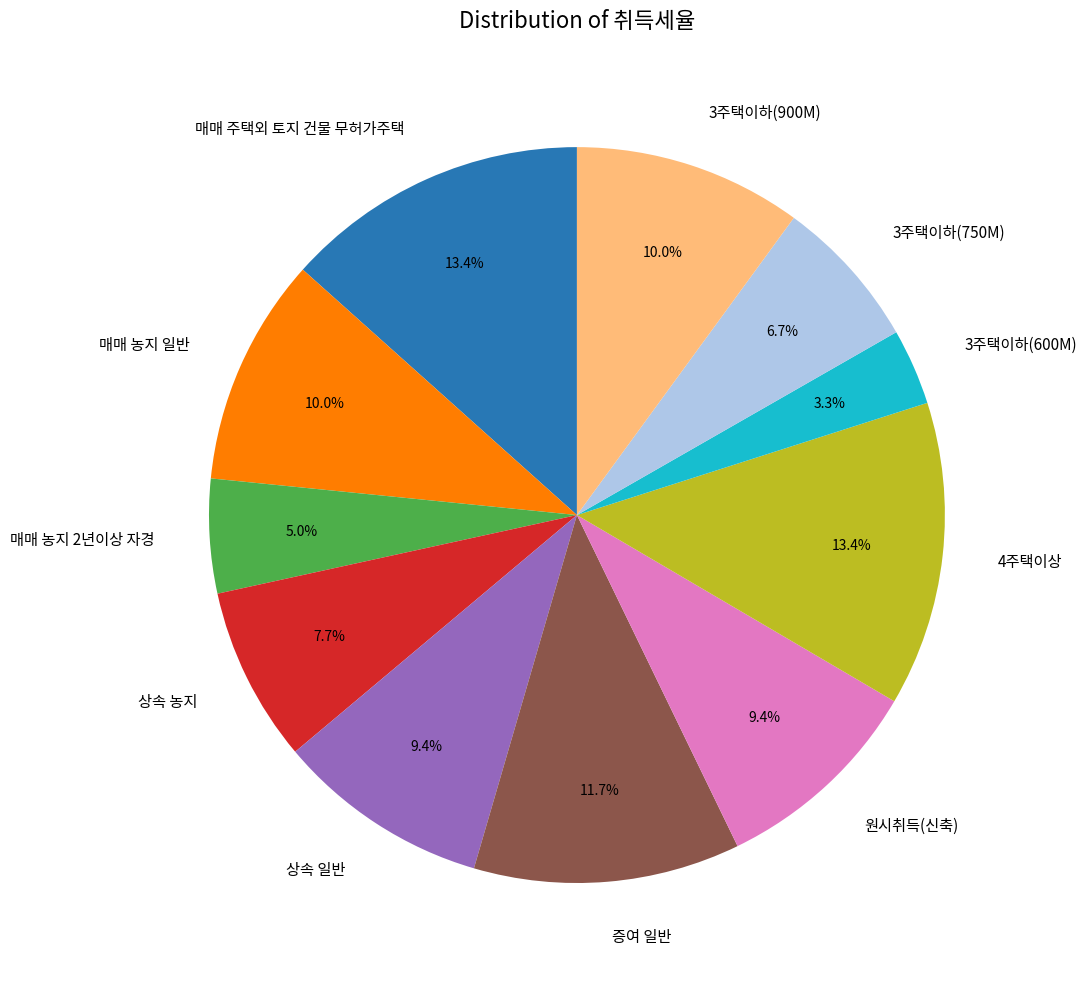

Count the number of slices in the pie.

11